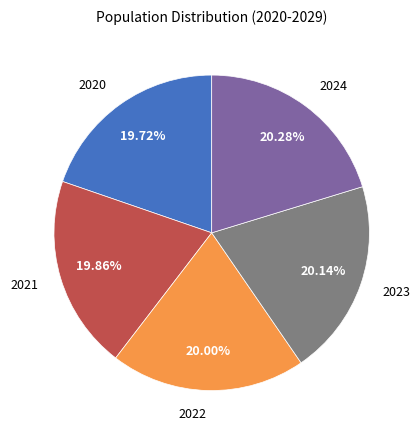

Does any single category account for the majority?

No